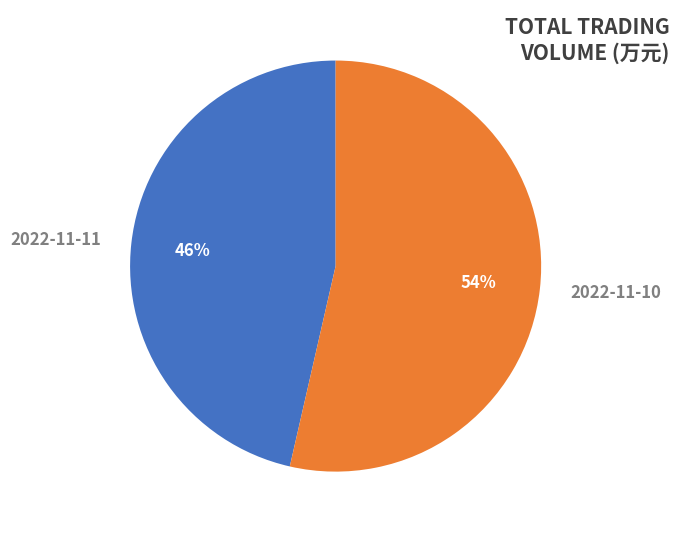

How many segments does this pie chart have?

2